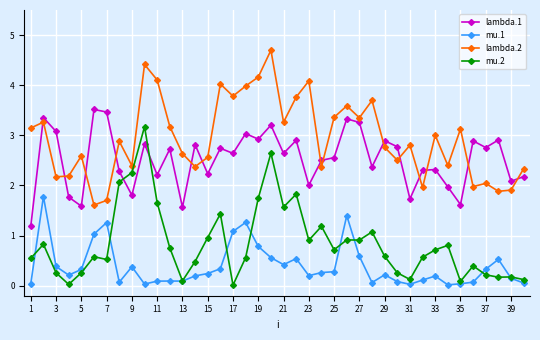

Does the chart display data point markers on the line(s)?

Yes